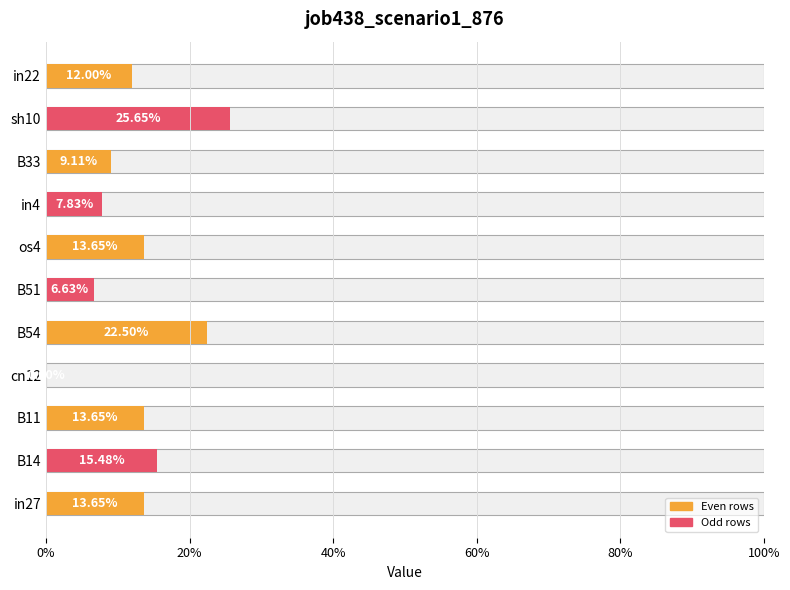

What is the difference between the second highest and second lowest values?

0.2